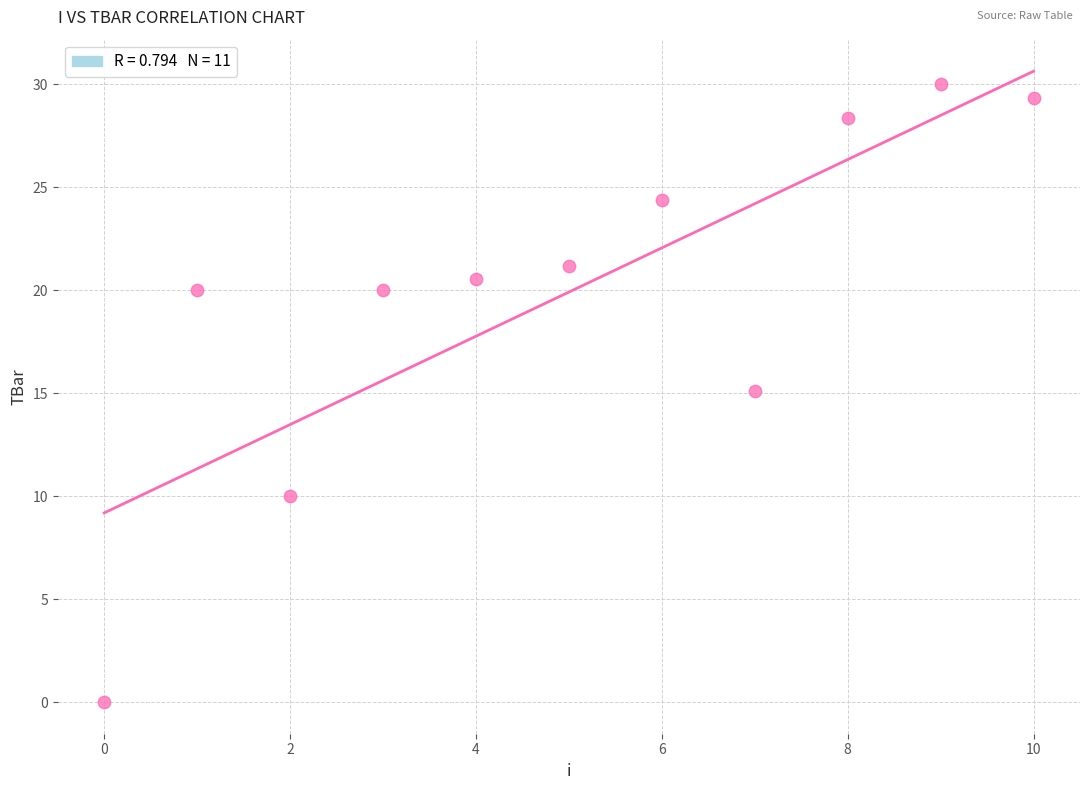

What is the range of Y values (max minus min)?

30.0